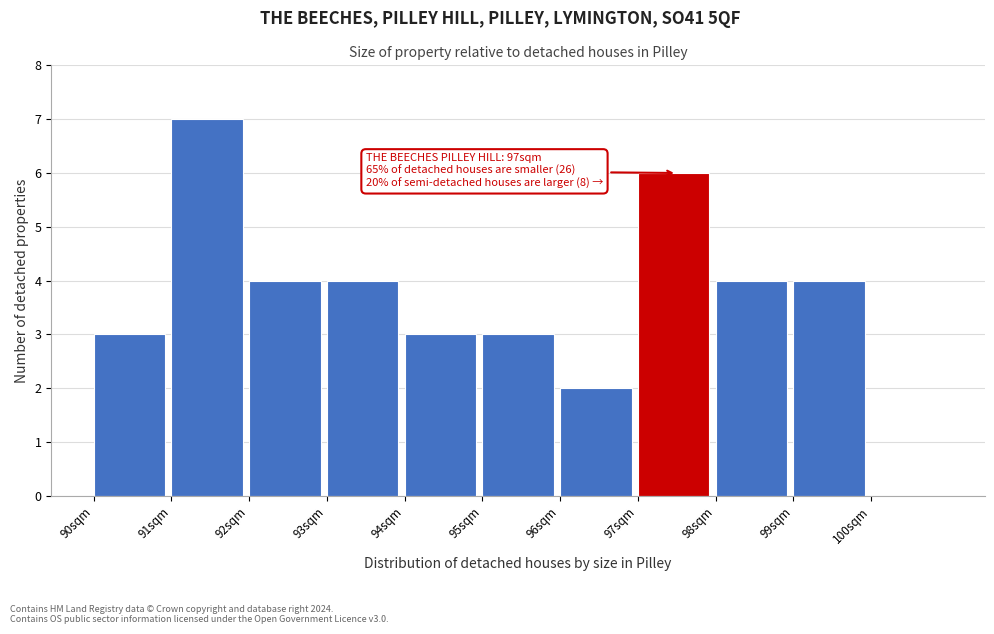

Over which range of the x-axis is the bar tallest?

91 to 92